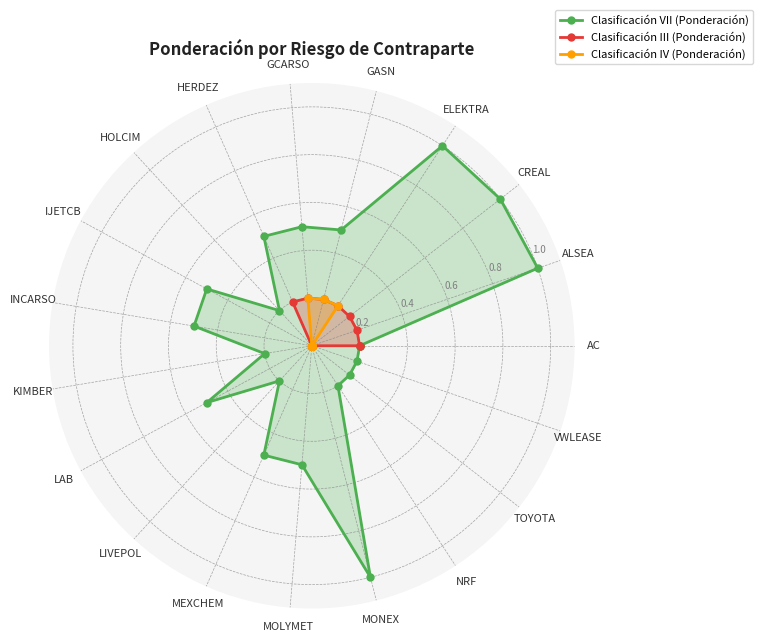

Which series has the largest range (max minus min)?

Clasificación VII (Ponderación)